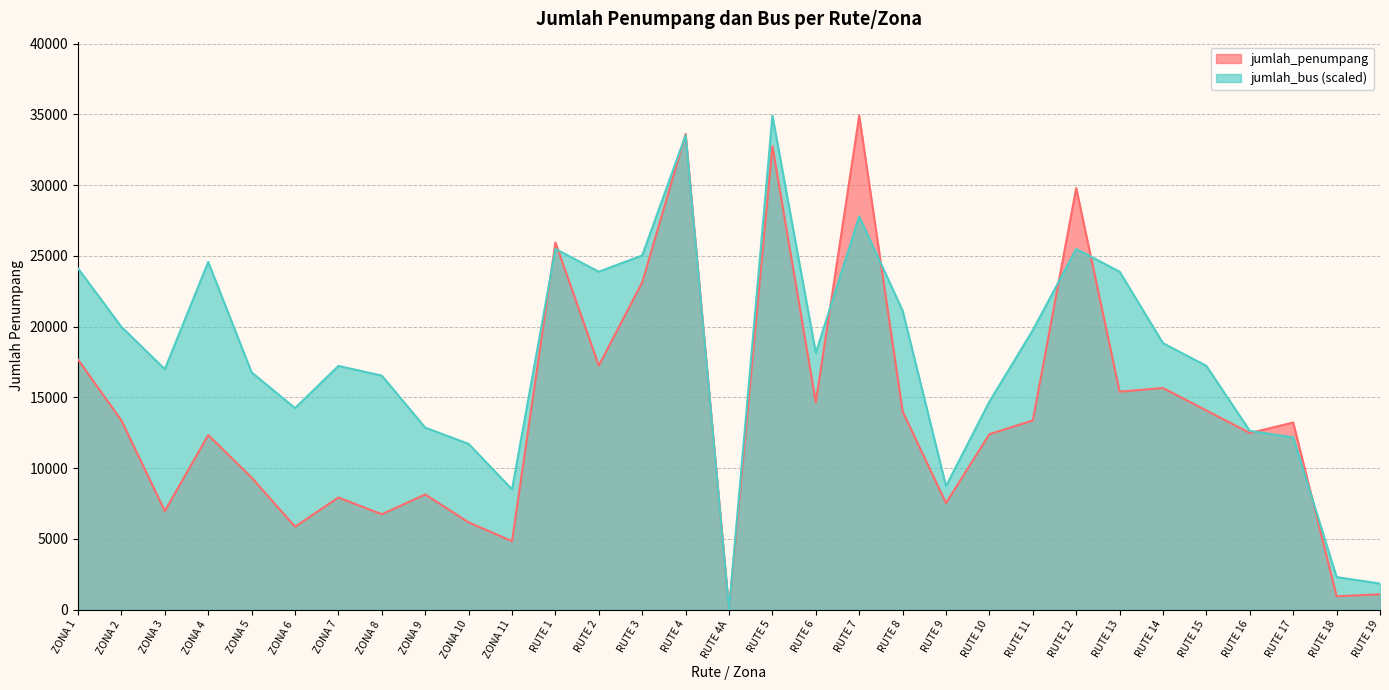

What is the label of the 17th point from the right?

RUTE 4